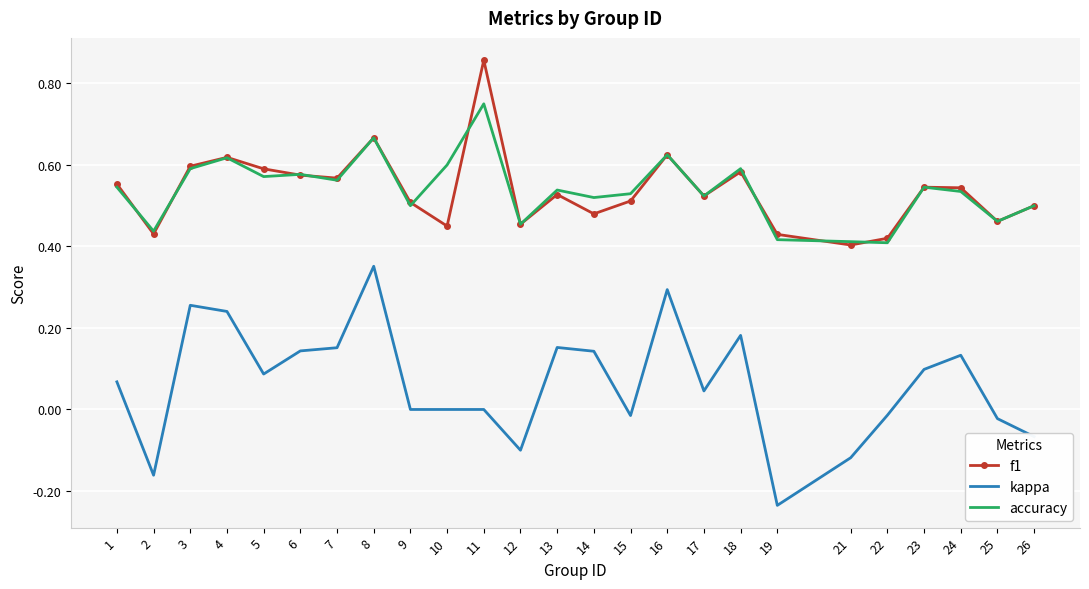

At which category does the chart reach its peak across all series?

11